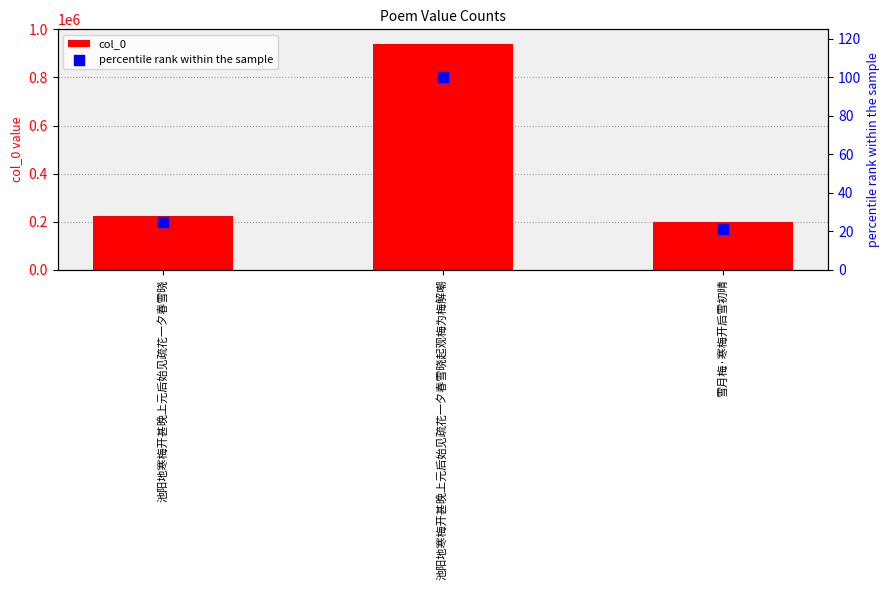

Which series has the largest total across all categories?

col_0